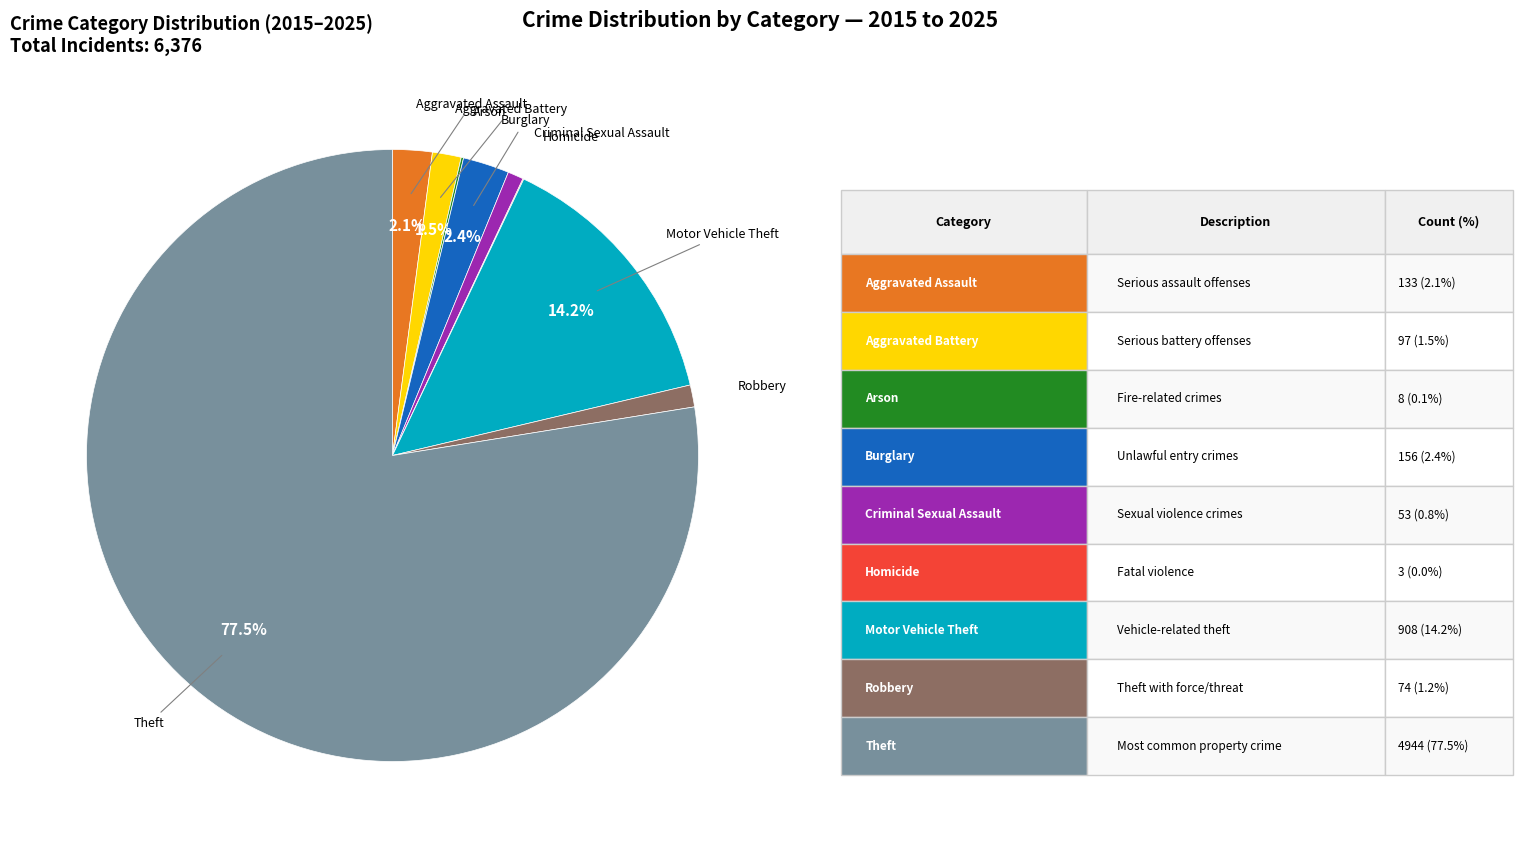

Does any single category account for the majority?

Yes